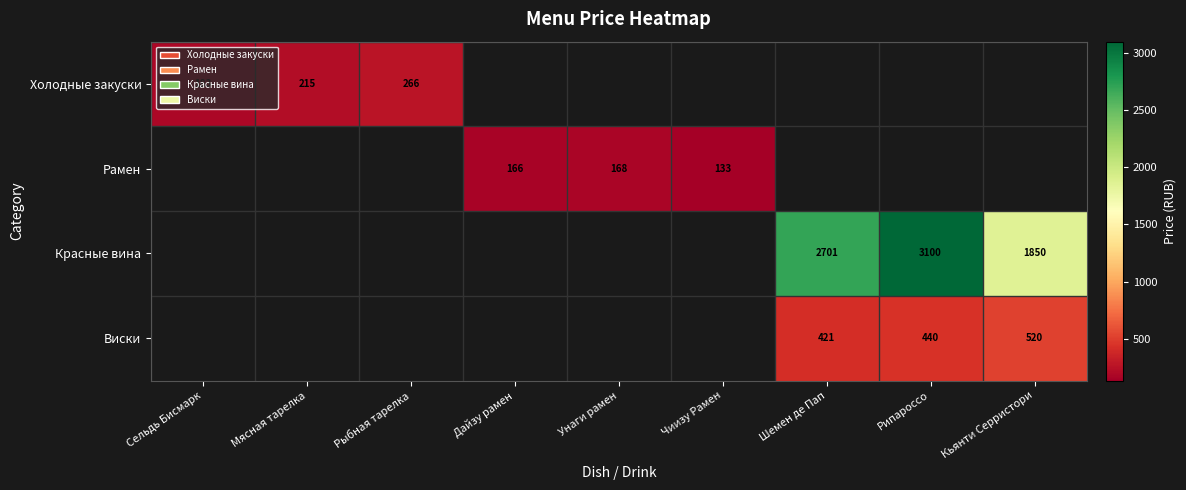

How many data points does each series have?

9